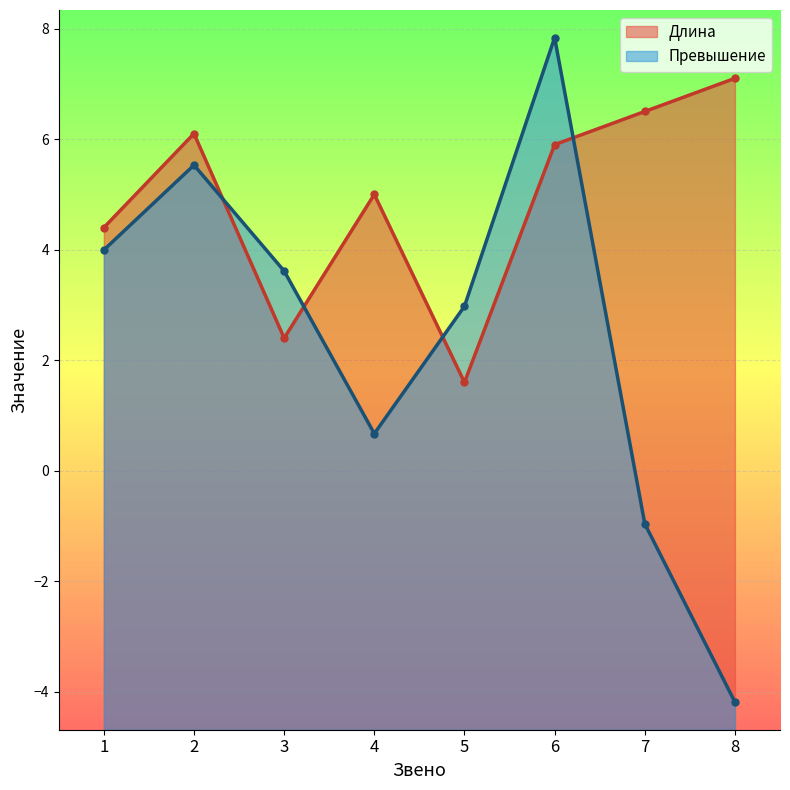

What is the difference between the Длина values at 6 and 5?

4.3